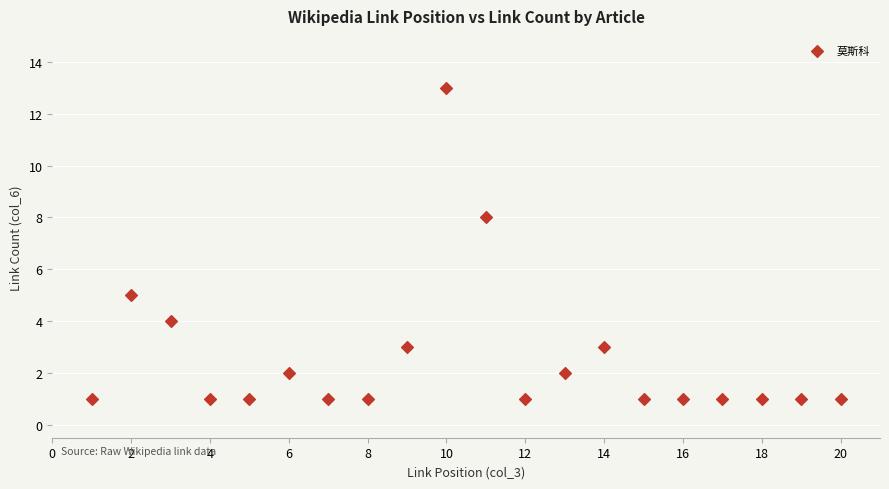

What Y value in the scatter plot is closest to 7?

8